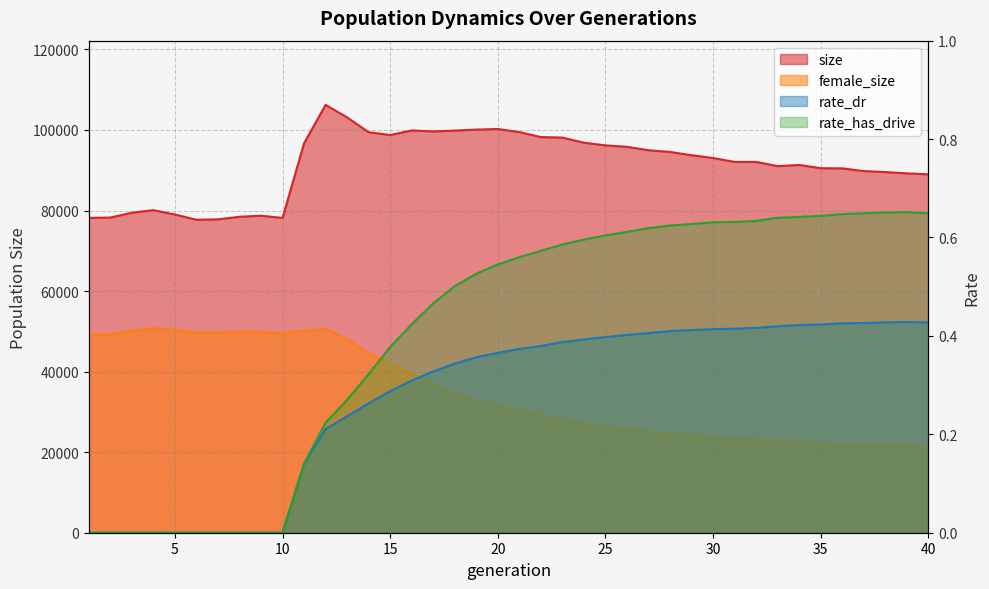

Count the number of categories in the chart.

40